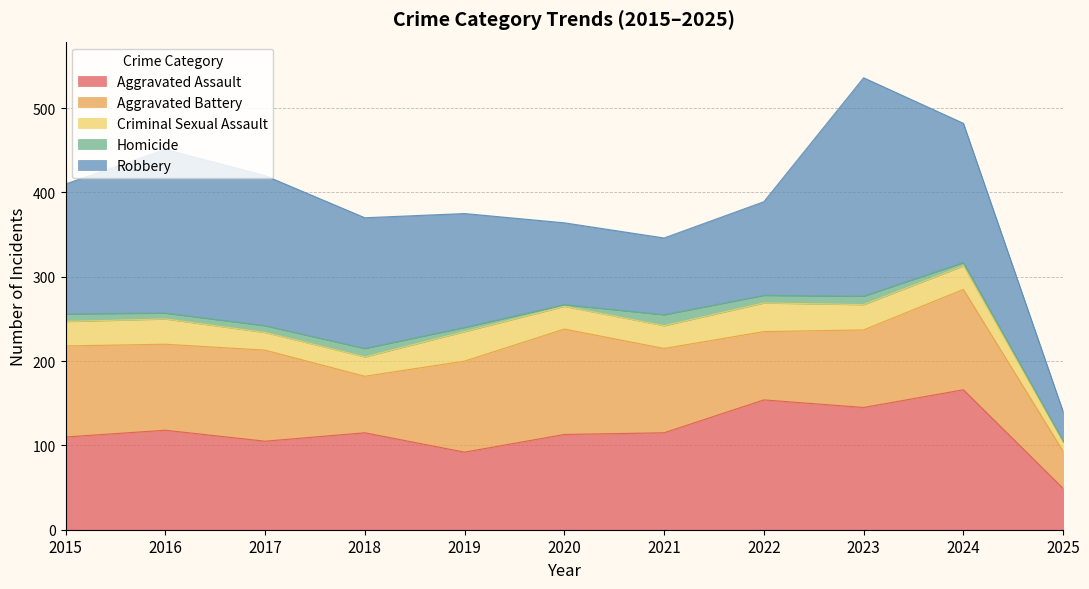

What is the minimum value for Aggravated Battery?

44